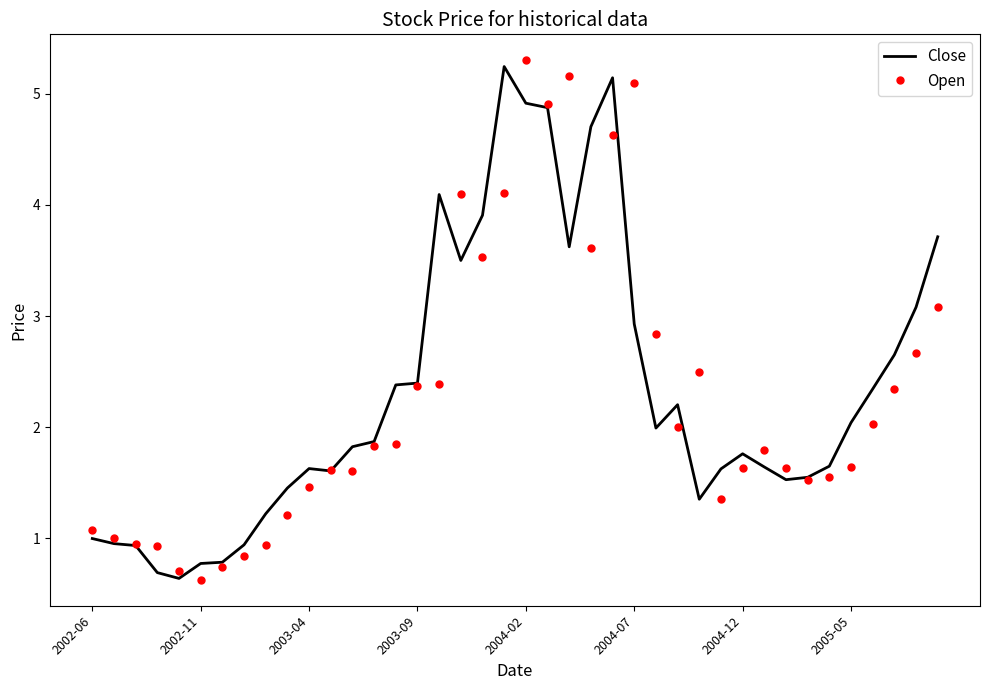

What is the minimum value shown in the chart?

0.6